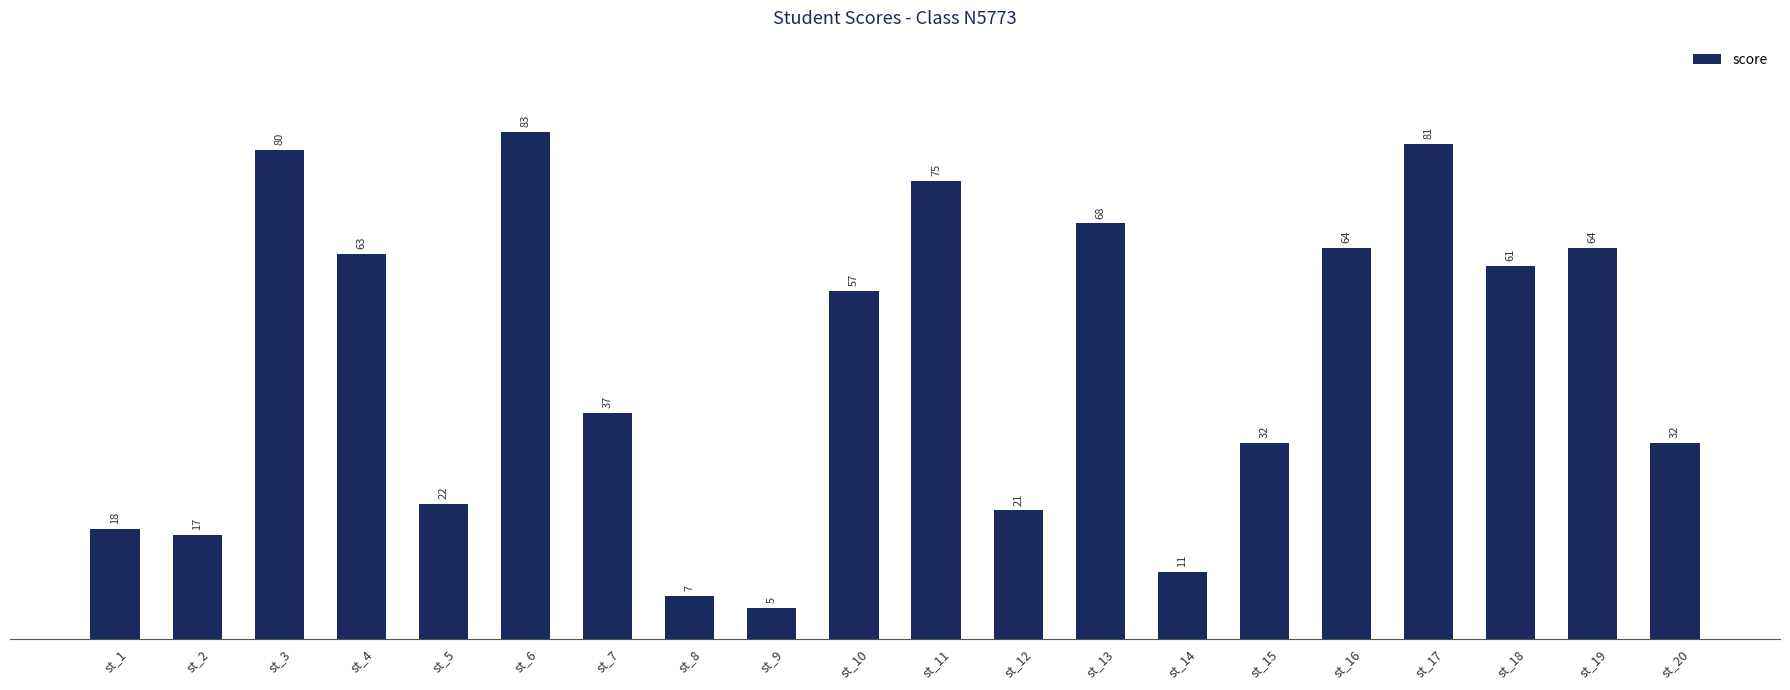

What is the difference between the values at st_15 and st_17?

49